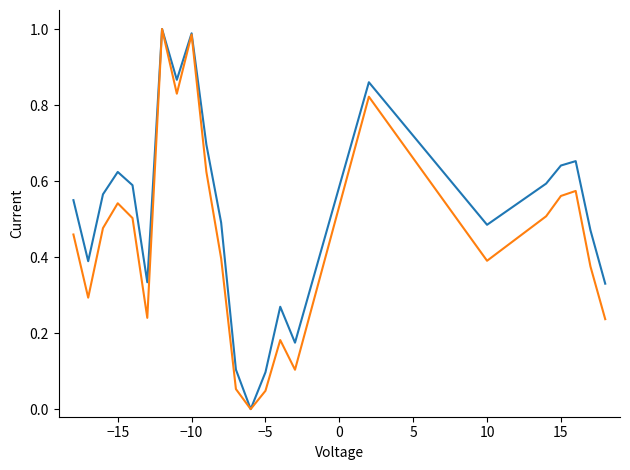

Is this an area chart (filled region under the line)?

No